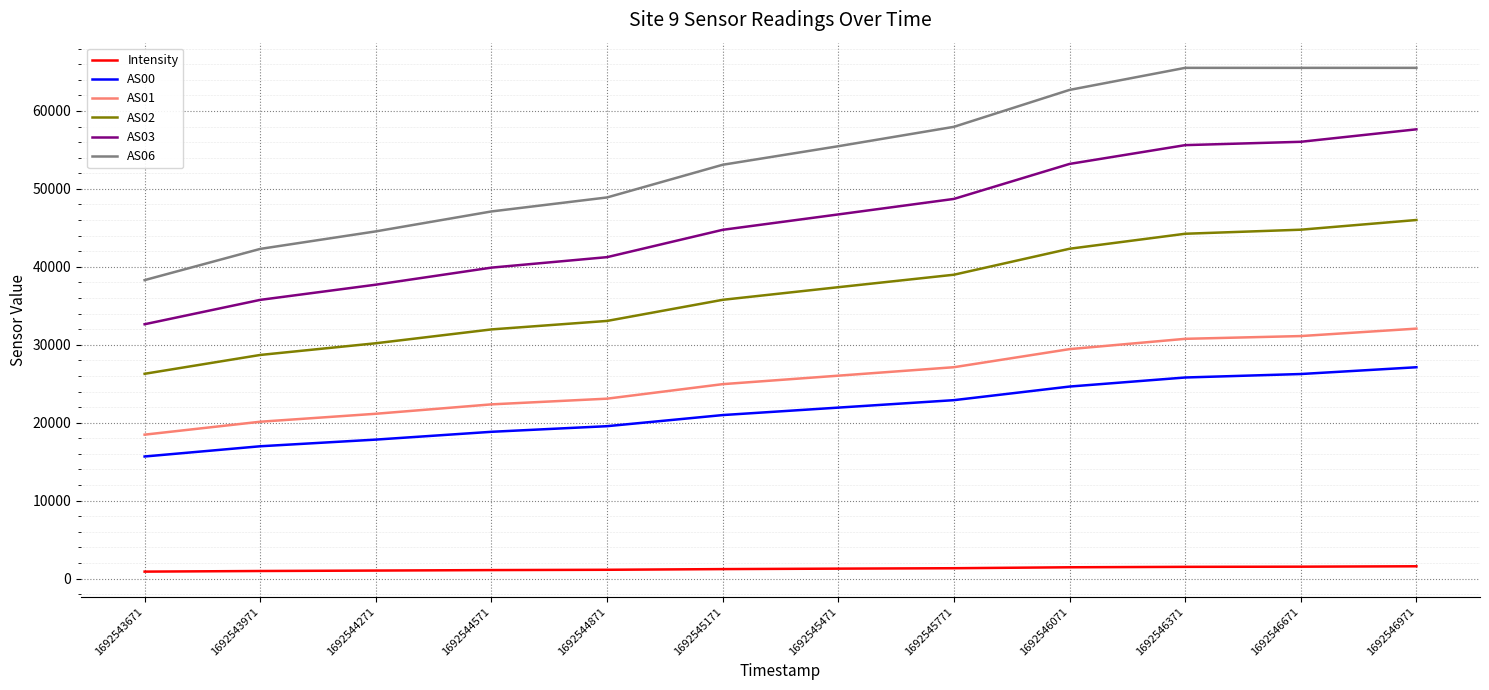

At which label does AS06 reach its minimum?

1692543671